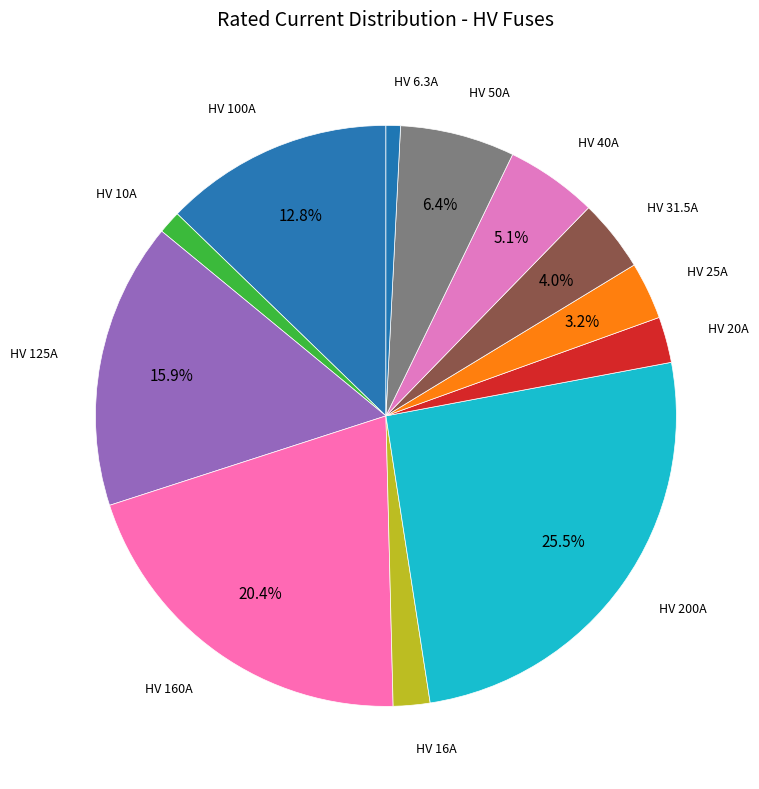

How many slices are in this pie chart?

12